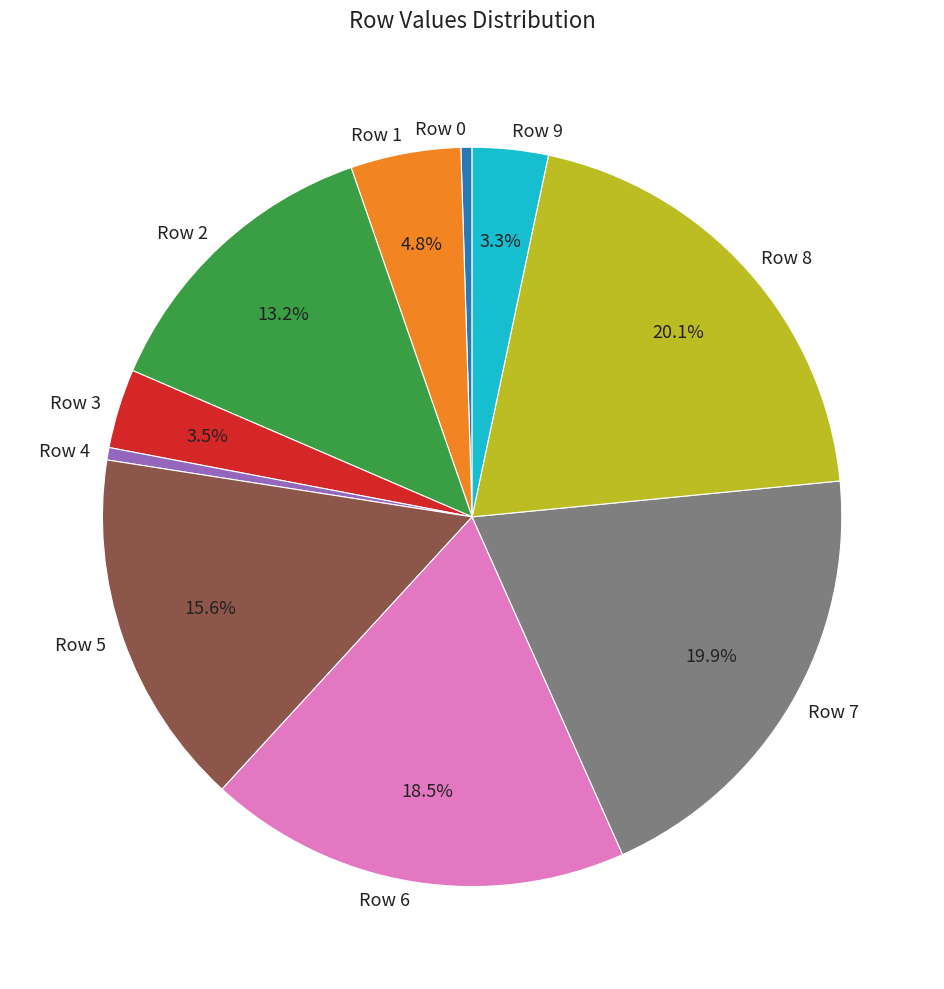

Which has a higher value, Row 6 or Row 7?

Row 7